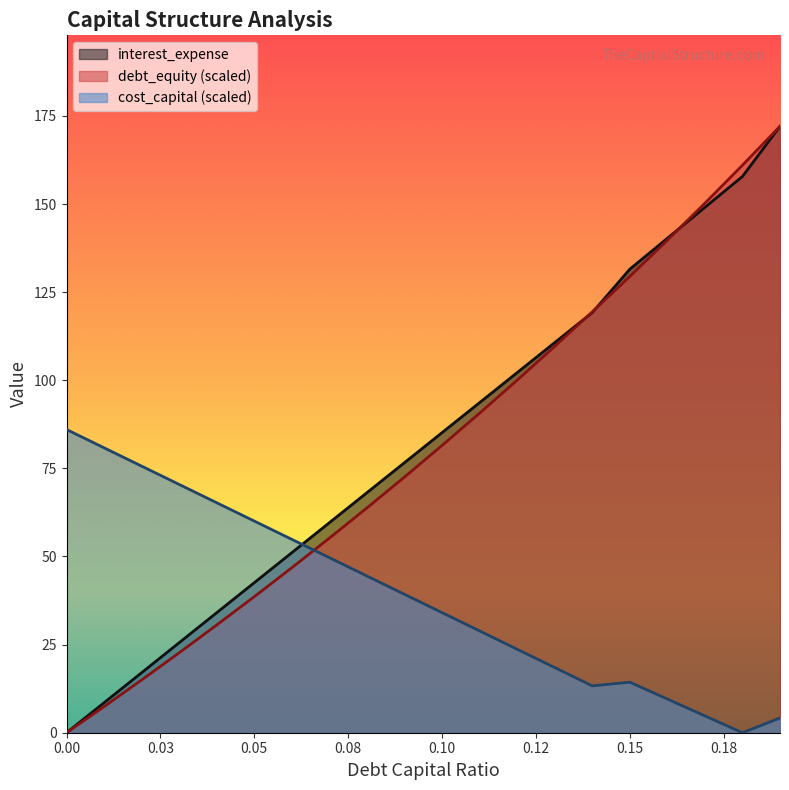

What is the label of the 6th point from the left?

0.05